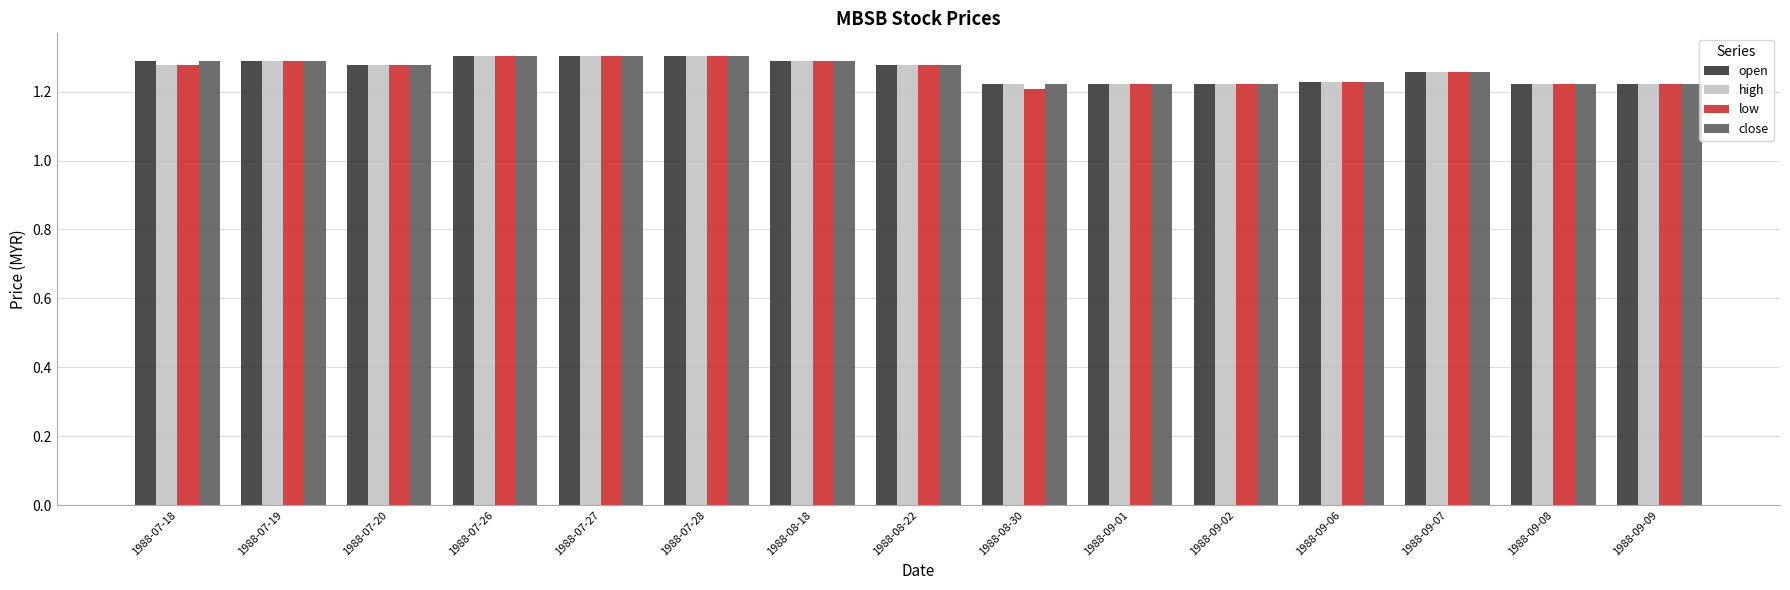

What is the total value across all series at 1988-07-18?

5.1